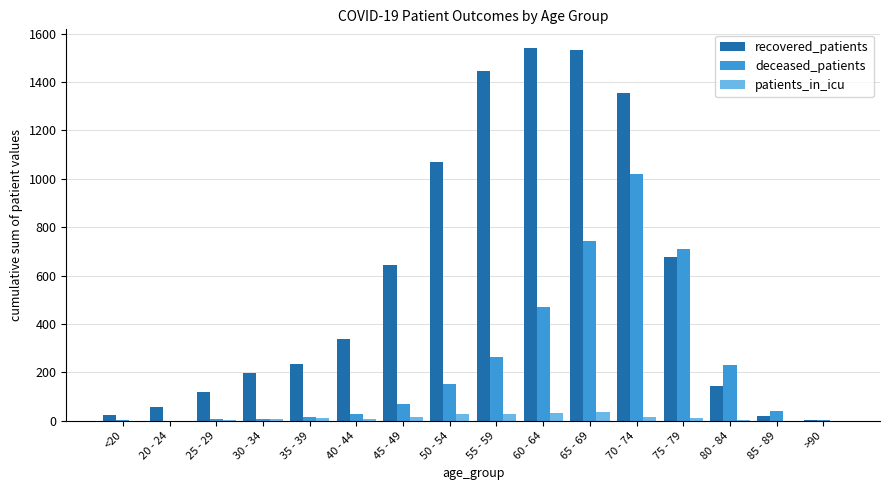

Does the chart contain stacked bars?

No